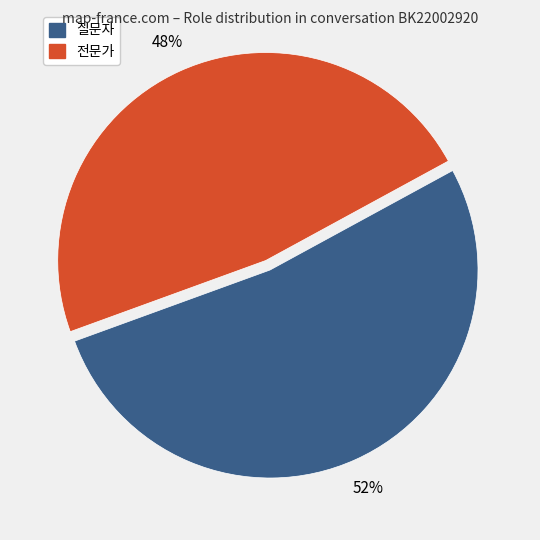

Between 질문자 and 전문가, which is larger?

질문자